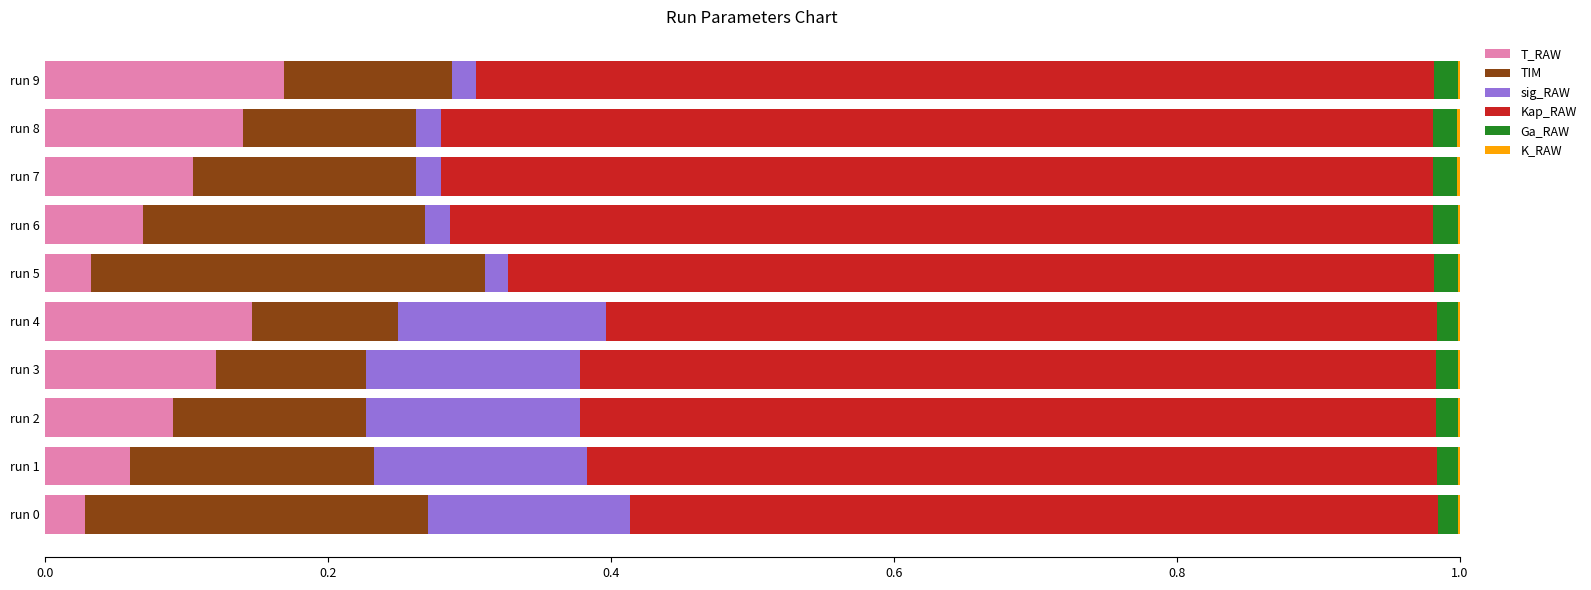

True or false: T_RAW has a value of 0.1 at run 4.

True